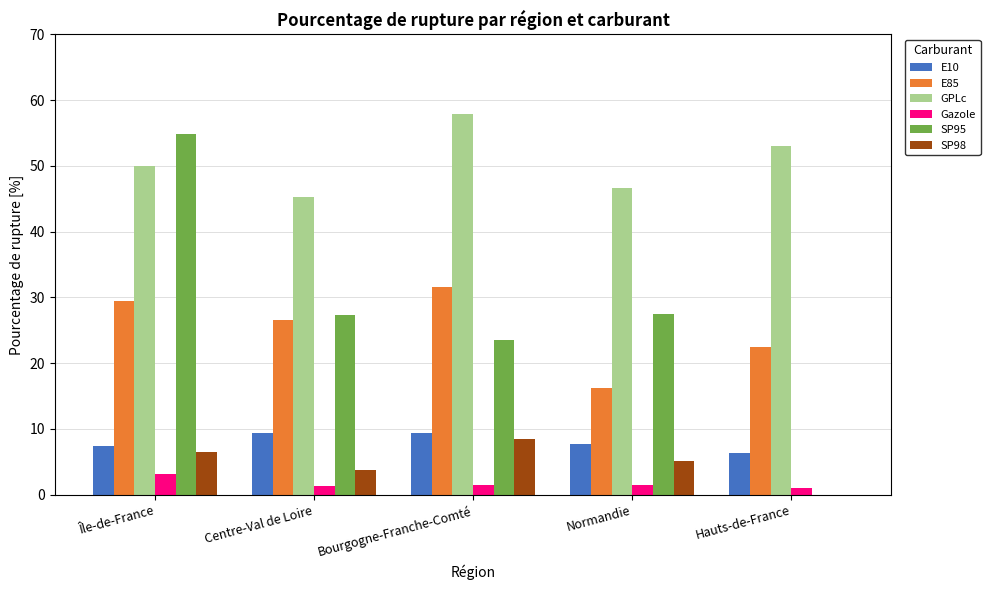

True or false: GPLc has a value of 50.0 at Île-de-France.

True